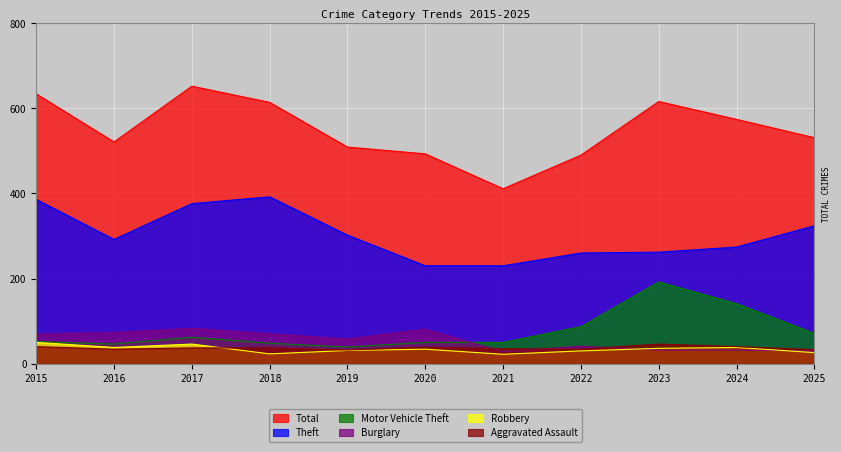

True or false: Motor Vehicle Theft has more than 2 points higher than both neighbors.

False